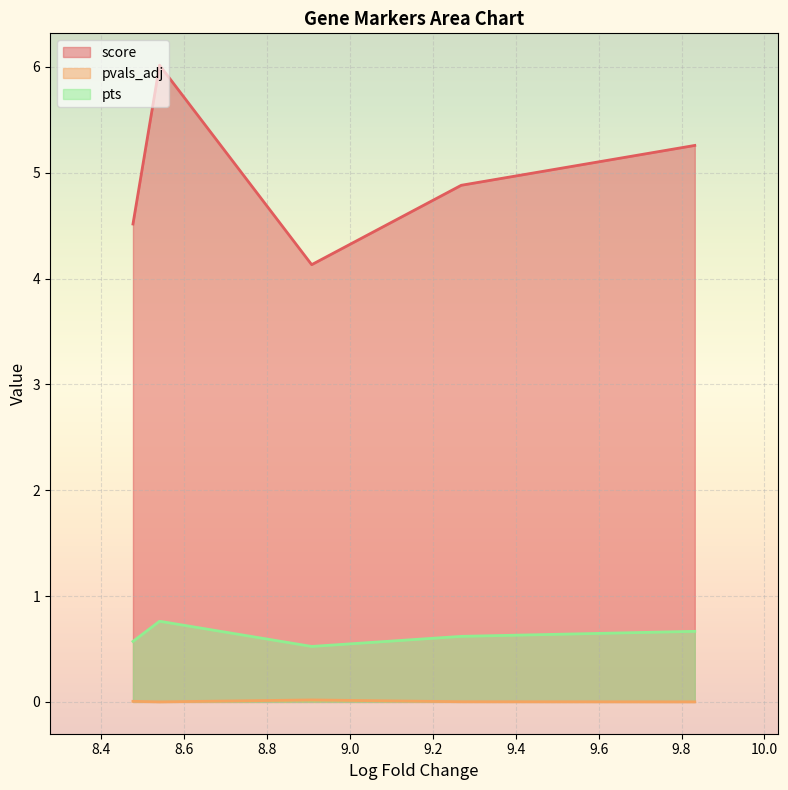

What is the average value of the pts series?

0.6